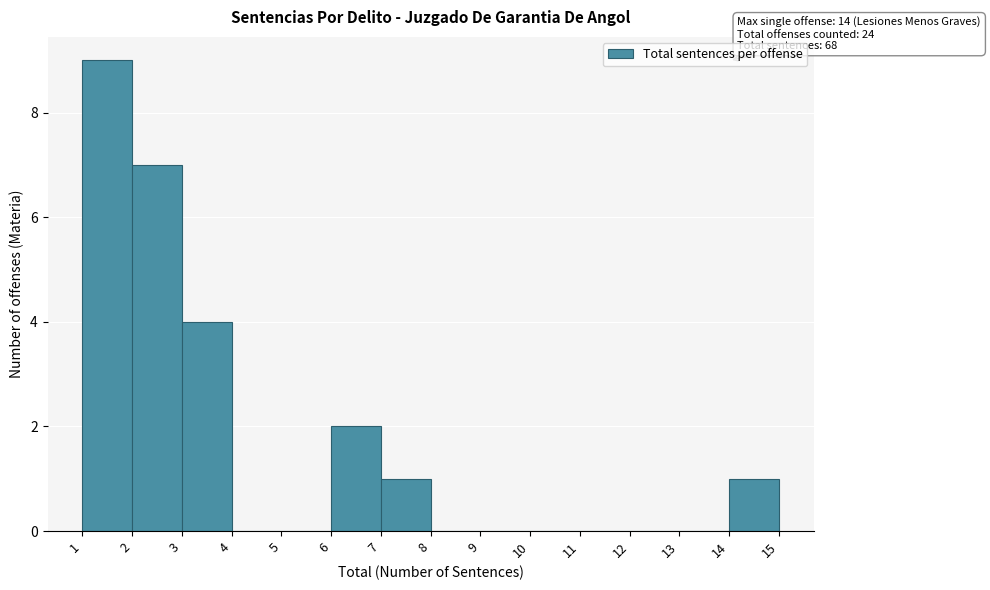

Which range on the x-axis has the tallest bar?

1 to 2